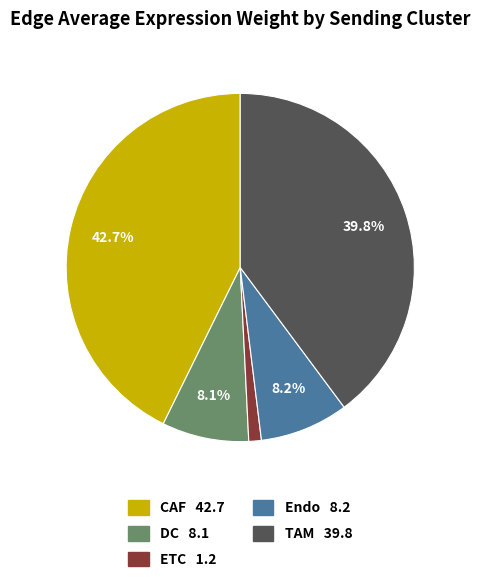

Which slice is the smallest?

ETC